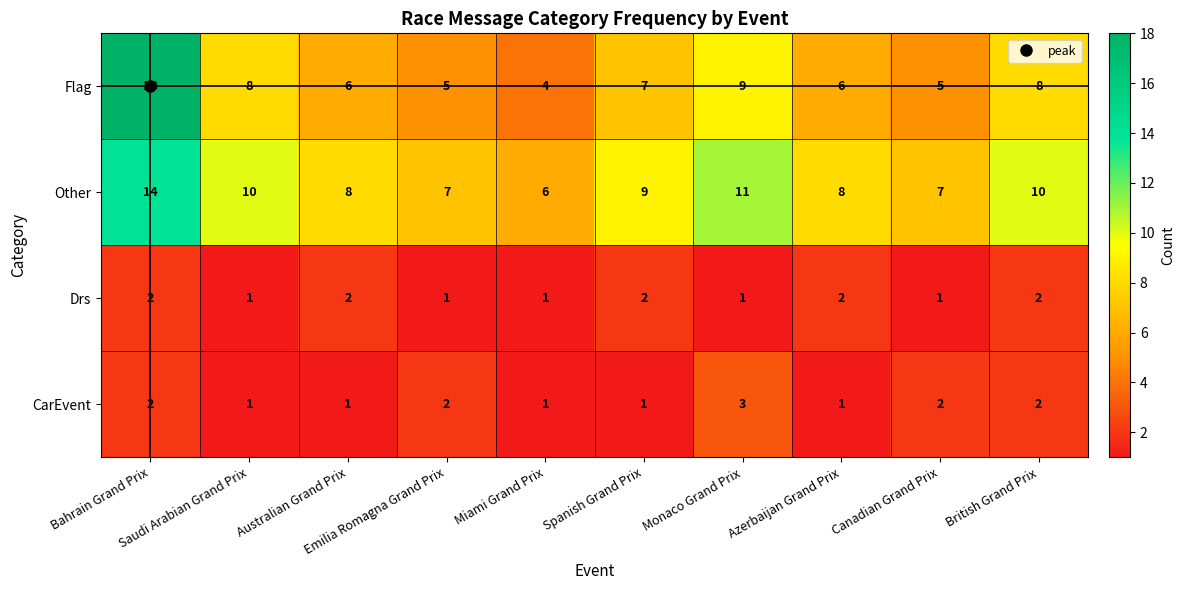

List the series in order of their peak value, highest first.

Flag, Other, CarEvent, Drs